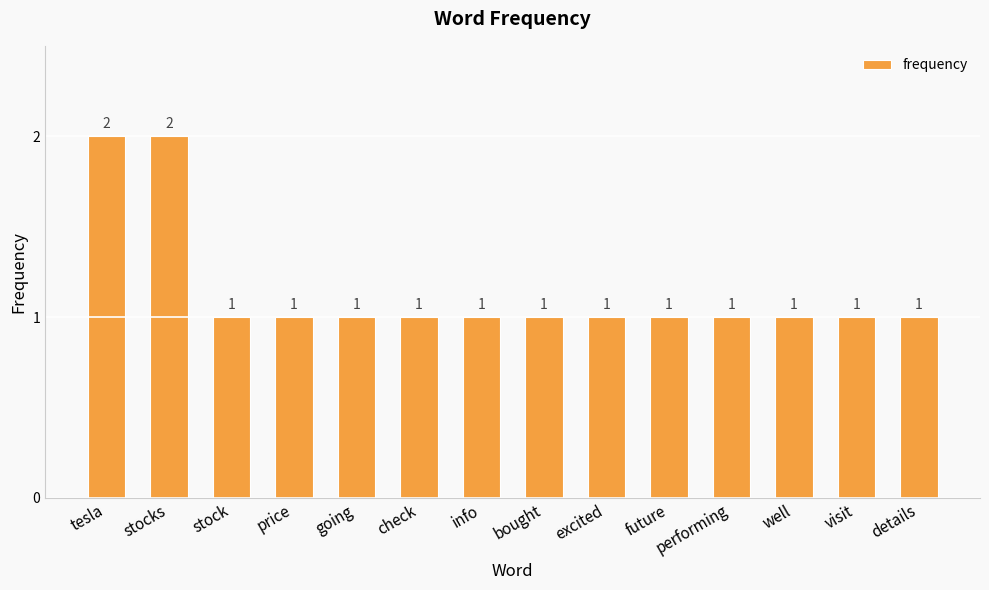

How many bars are there in total?

14